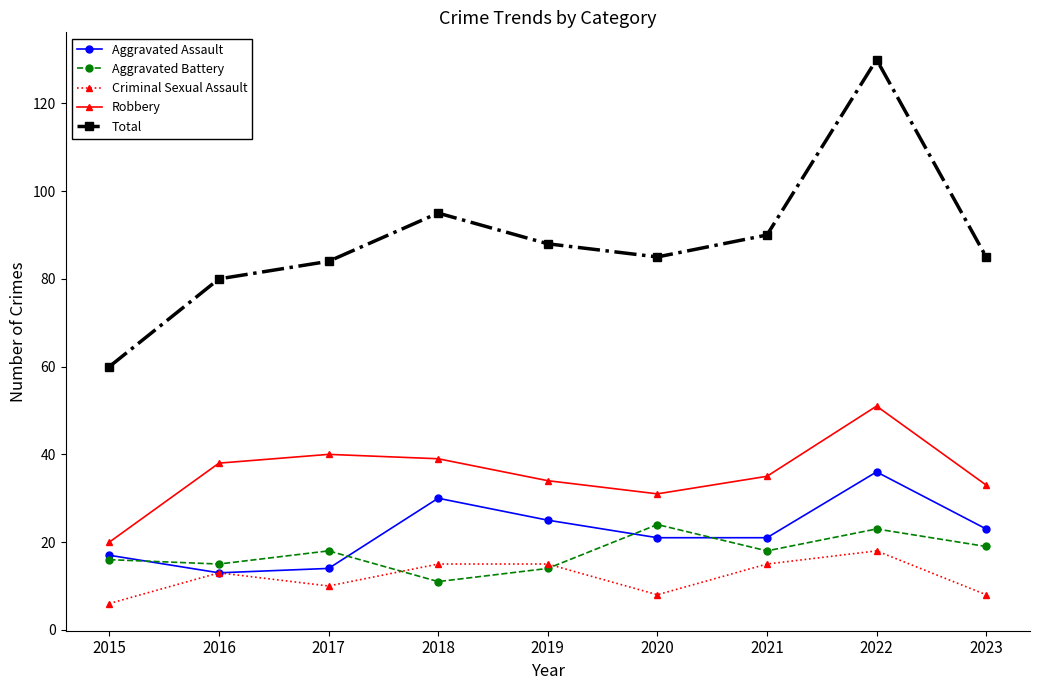

Read the Robbery value at 2017, to the nearest 5.

40